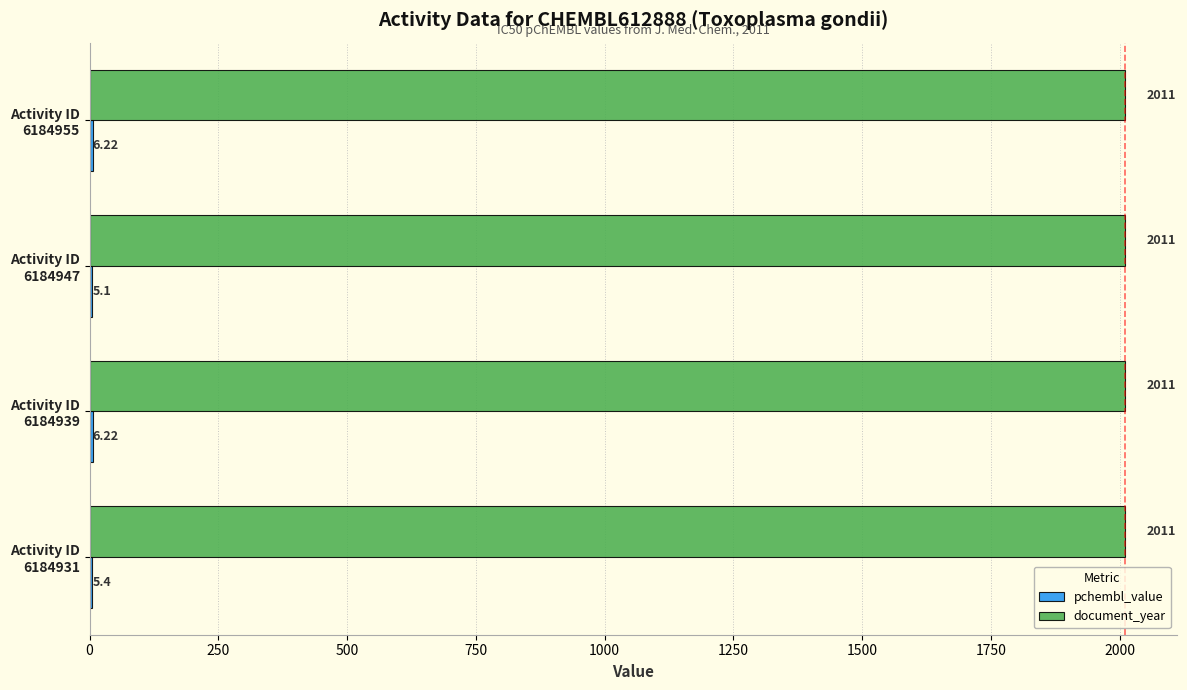

Which series has the largest total across all categories?

document_year